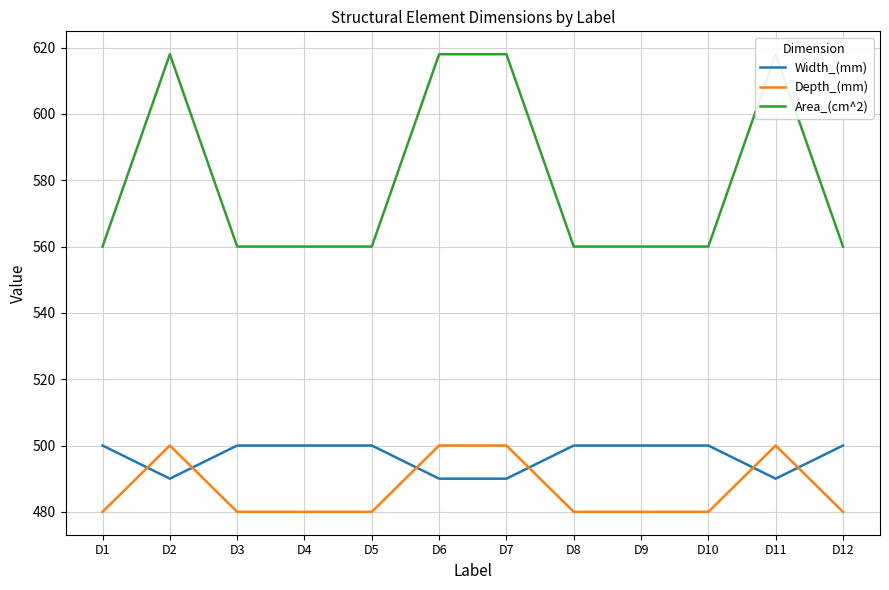

The Area_(cm^2) series shows 560 at D9. True or false?

True